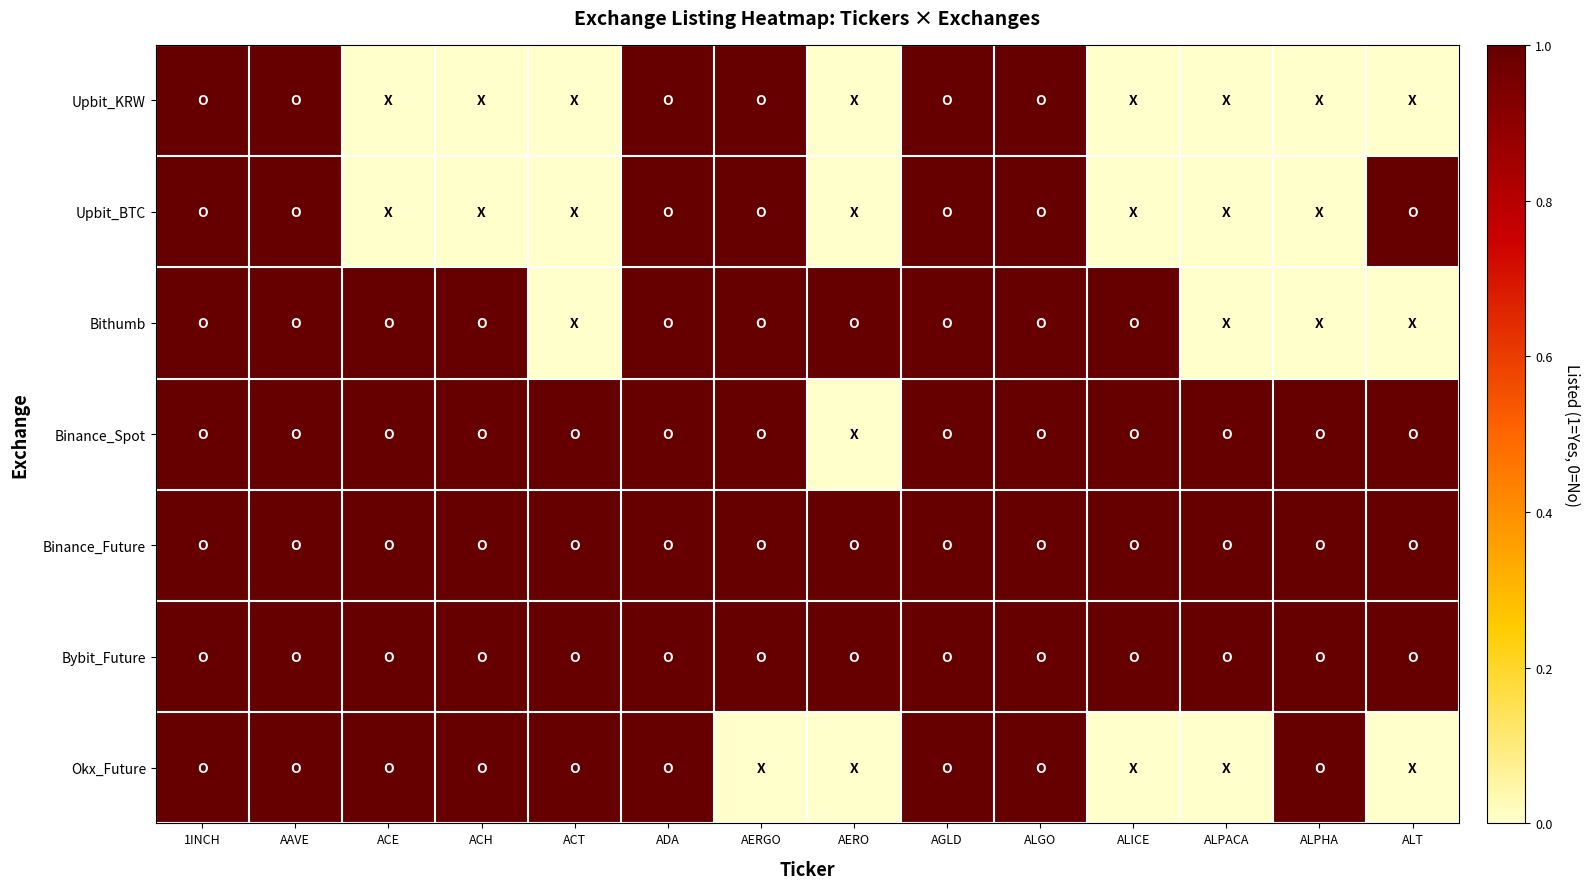

At how many categories does at least one series exceed 0?

14